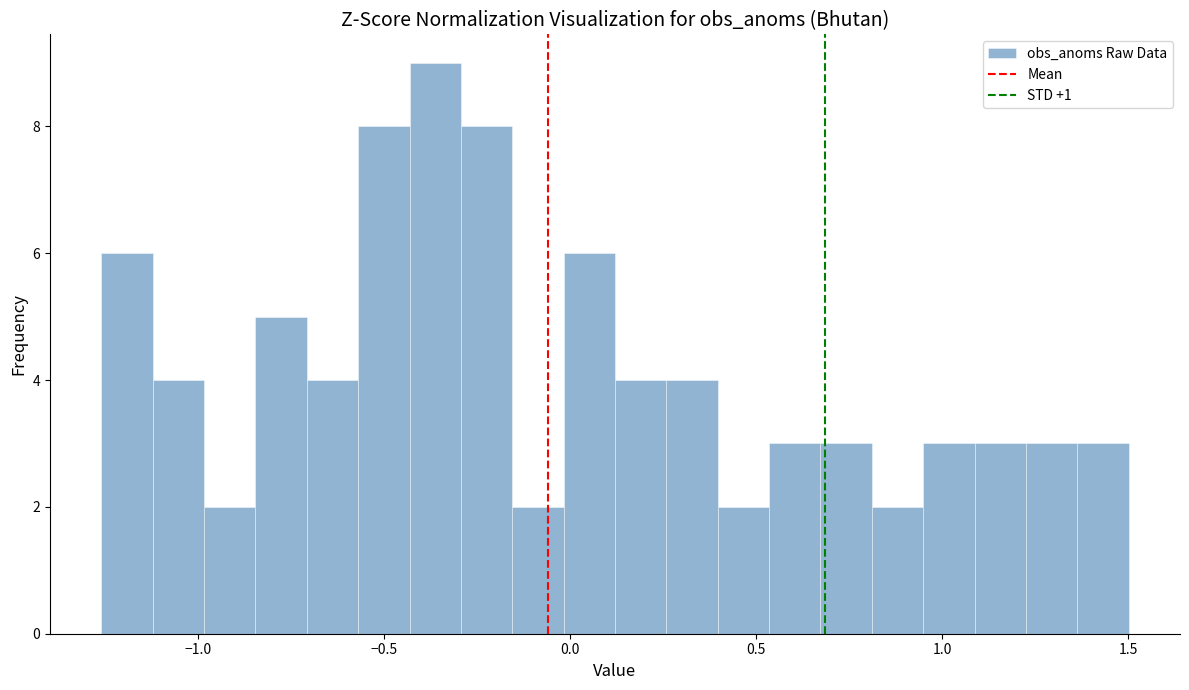

Read against the x-axis, roughly where is the centre of the tallest bar?

-0.35